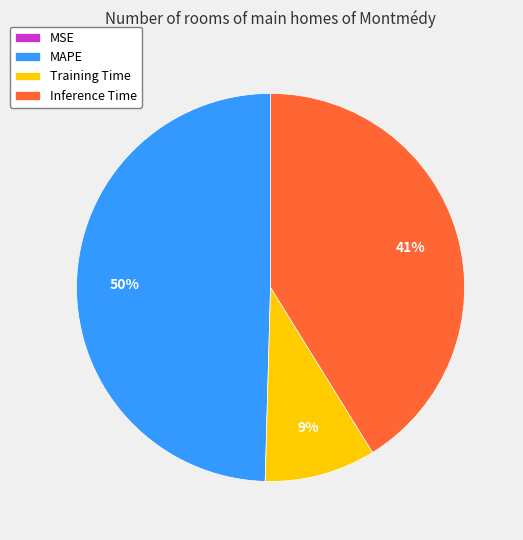

To the nearest percent, what is the difference between the Training Time and Inference Time slice percentages?

32%